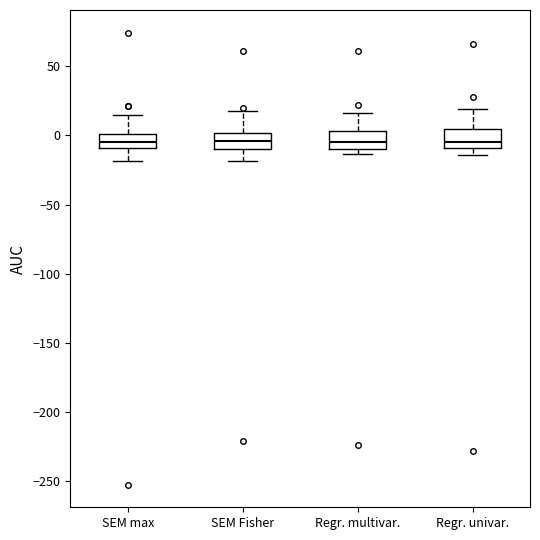

Where does the lower whisker of the box for SEM max end on the y-axis? The values are not printed on the chart, so give them approximately, as read against the axis.

-20